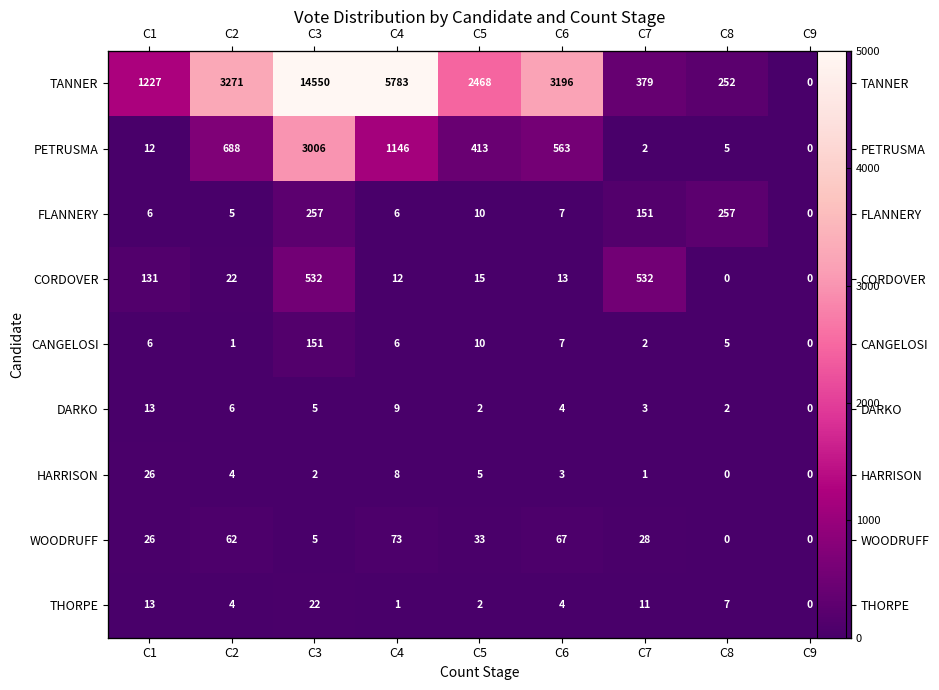

What is the maximum value for DARKO?

13